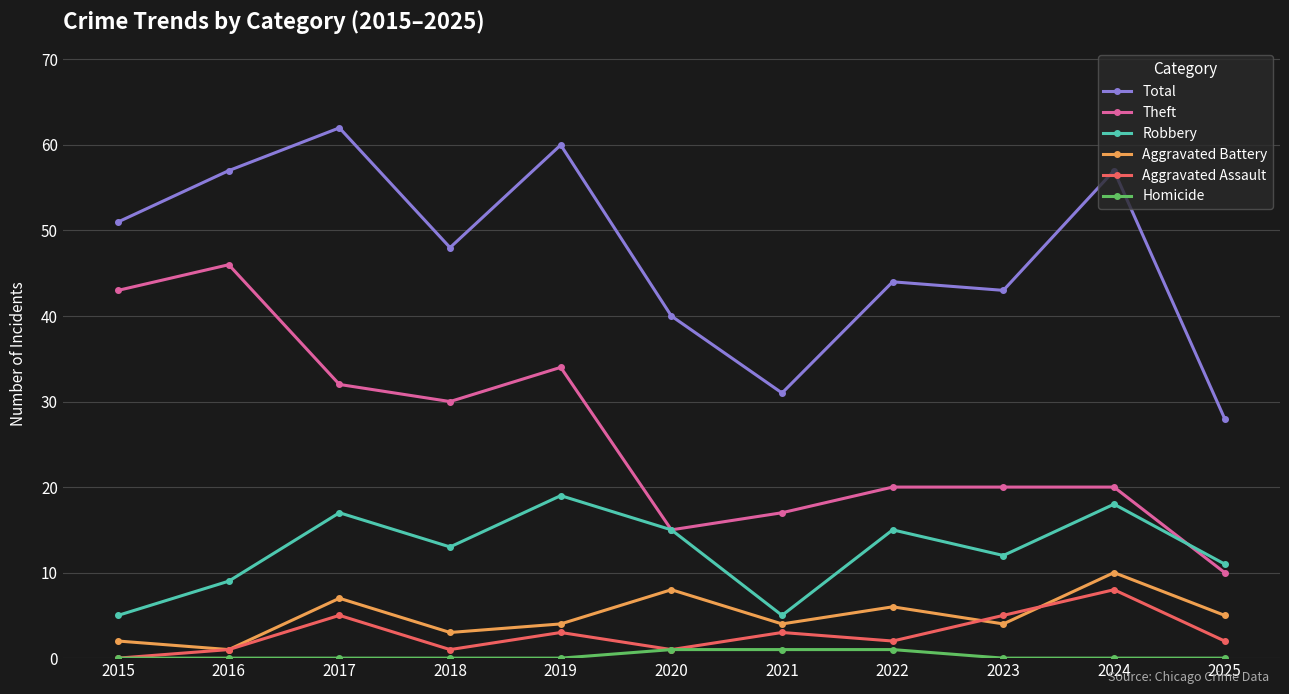

What is the difference between the Robbery values at 2020 and 2023?

3